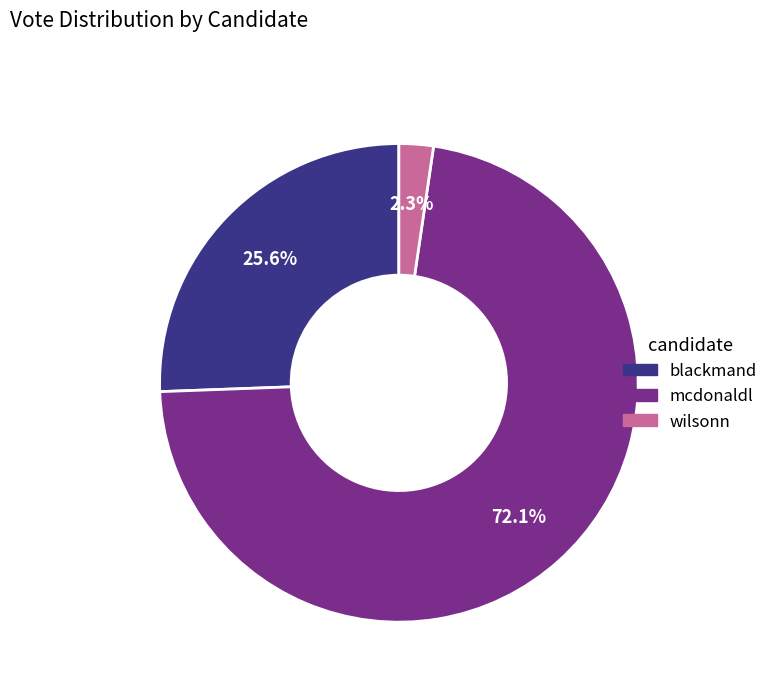

How much of the chart is everything except mcdonaldl?

27.9%